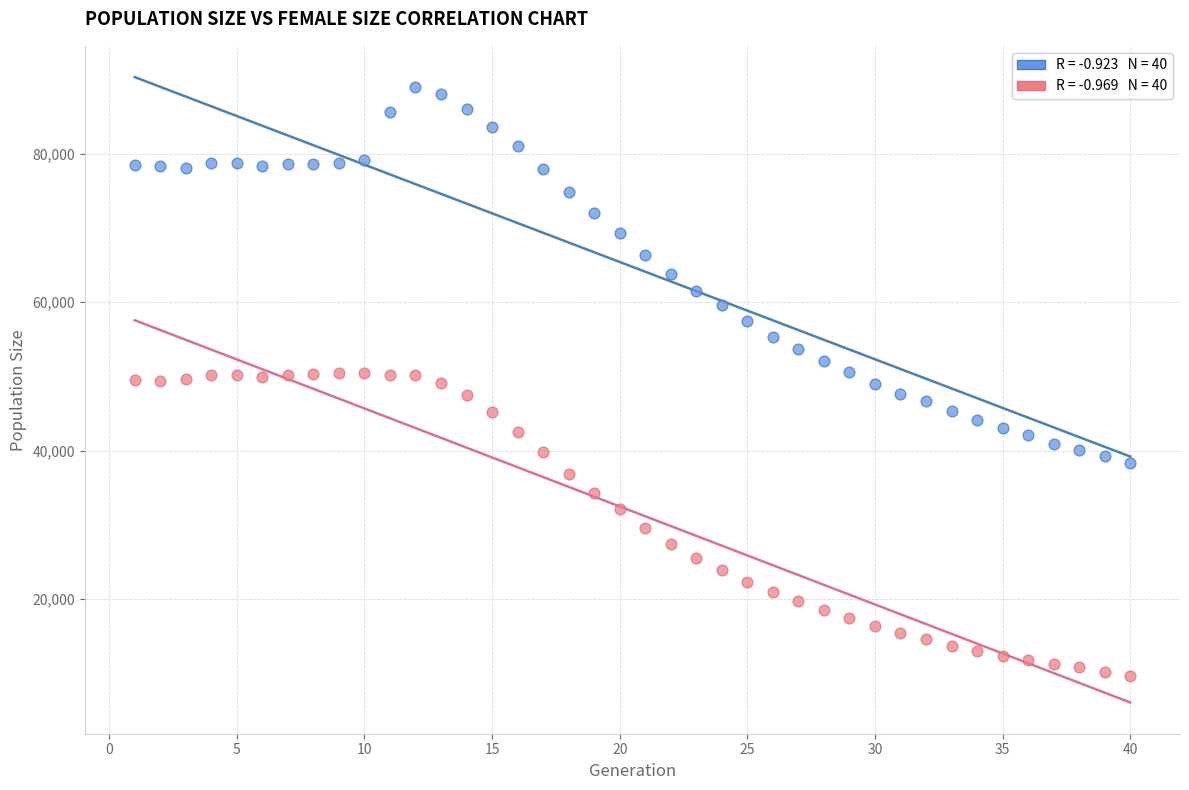

Across all data points, what is the range of Y values (max minus min)?

79417